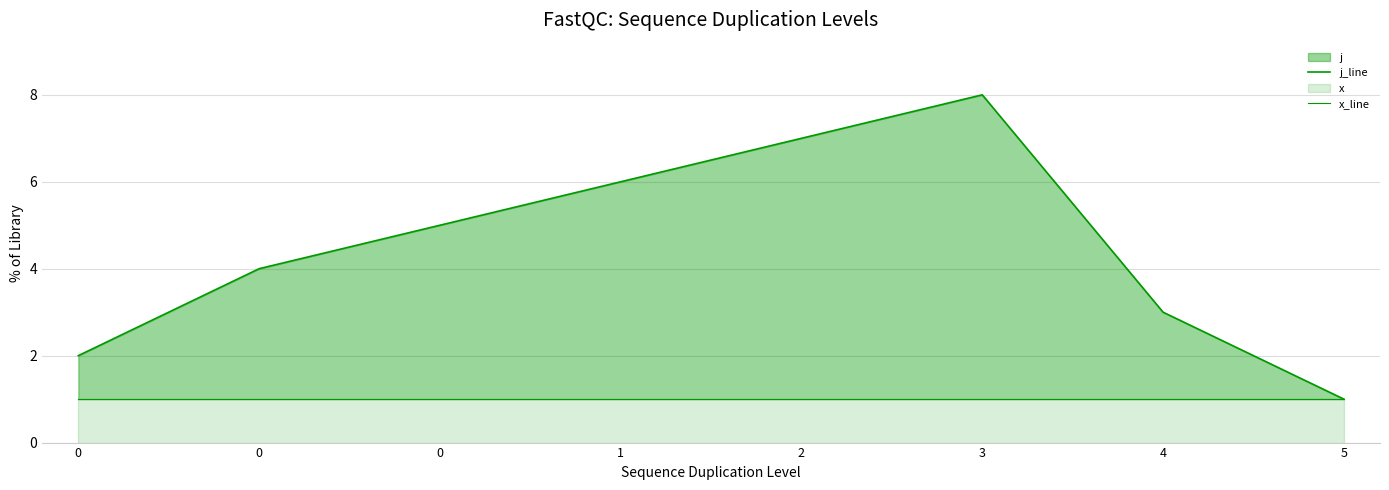

Which series has the widest spread of values?

j_line